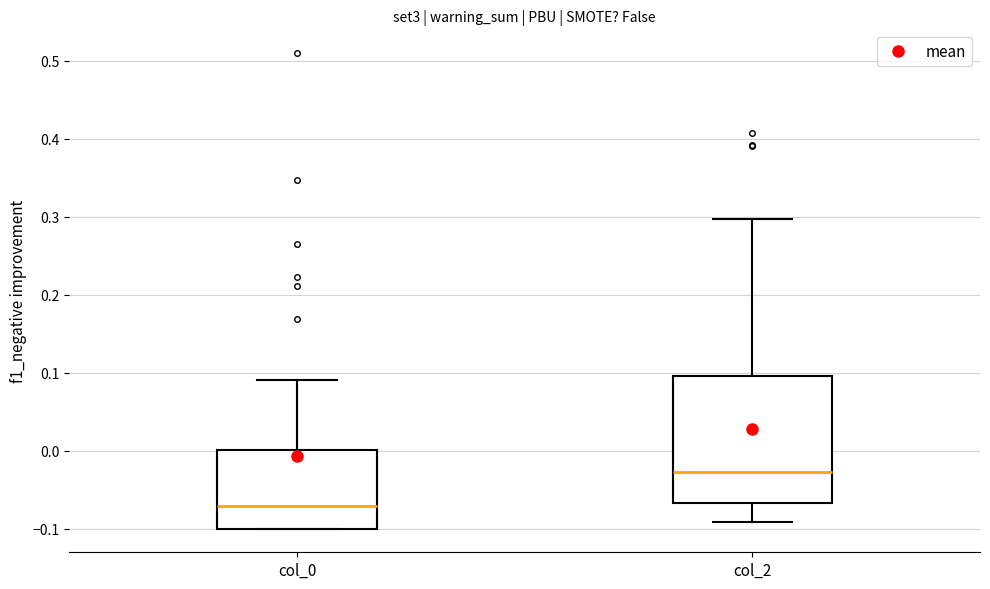

Where does the upper whisker of the box for col_2 end on the y-axis? The values are not printed on the chart, so give them approximately, as read against the axis.

0.30